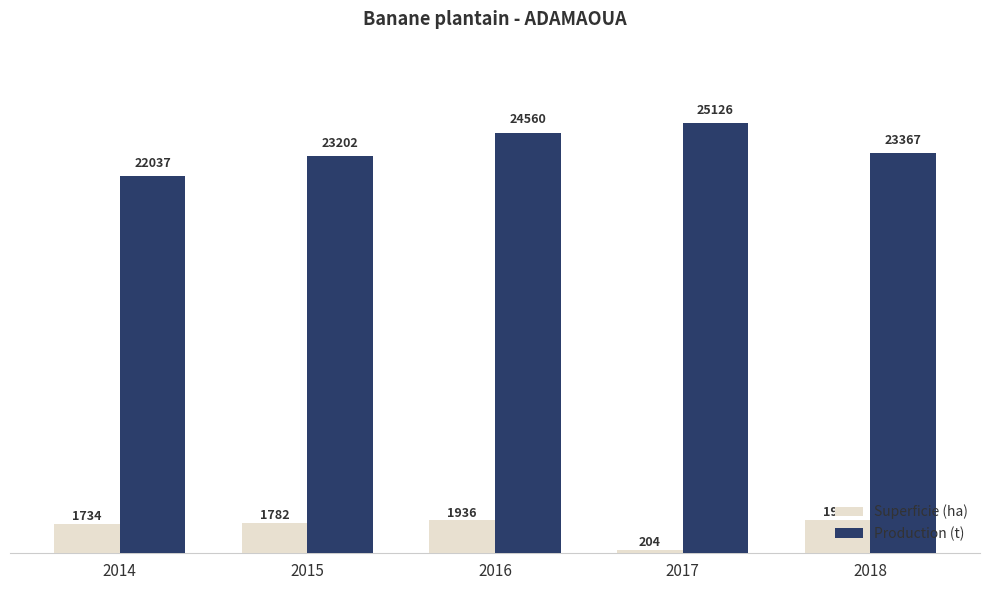

Rank the categories by Production (t) value from highest to lowest.

2017, 2016, 2018, 2015, 2014